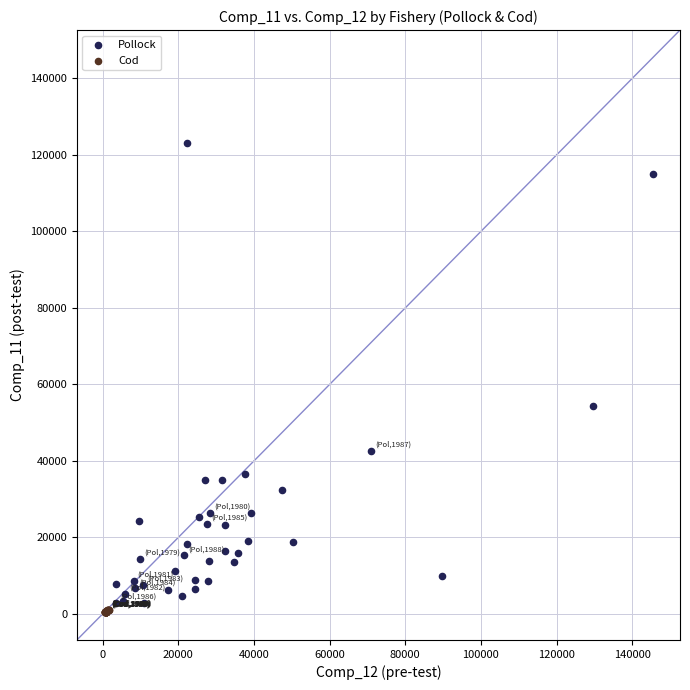

Which series reaches the maximum Y coordinate?

Pollock